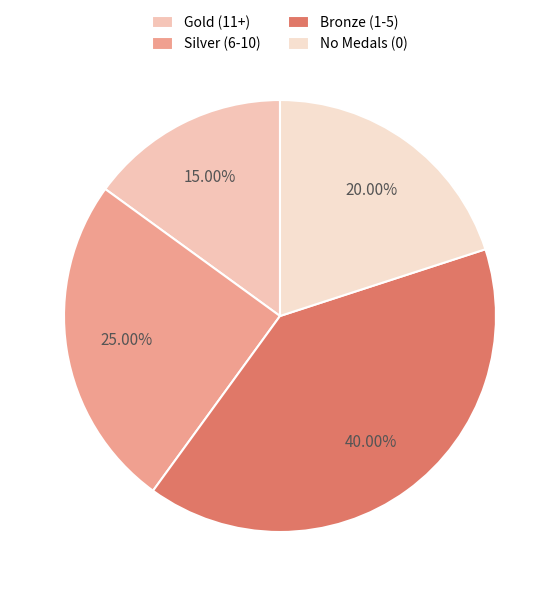

Which slice is the smallest?

Gold (11+)